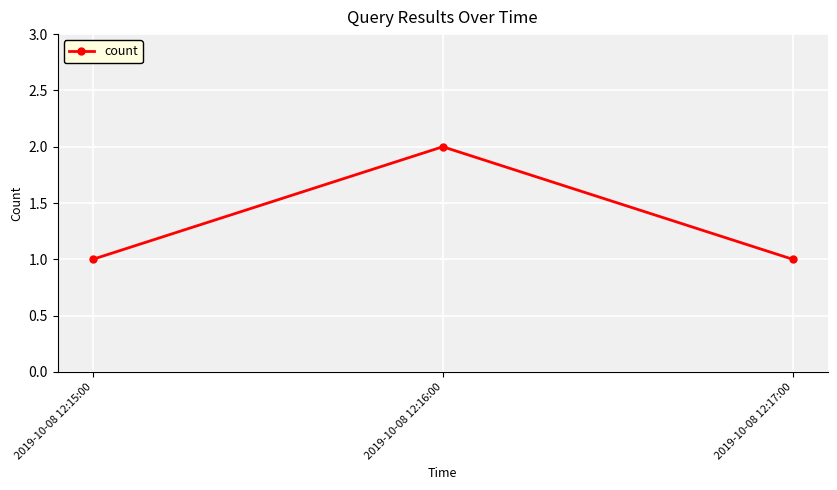

What is the label of the 1st point from the right?

2019-10-08 12:17:00